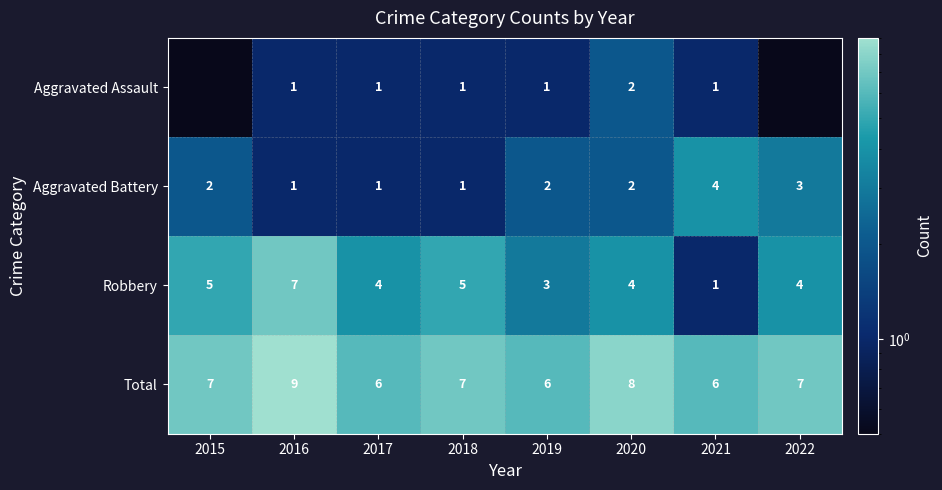

Count the Aggravated Battery values in the range 1 to 3.

7